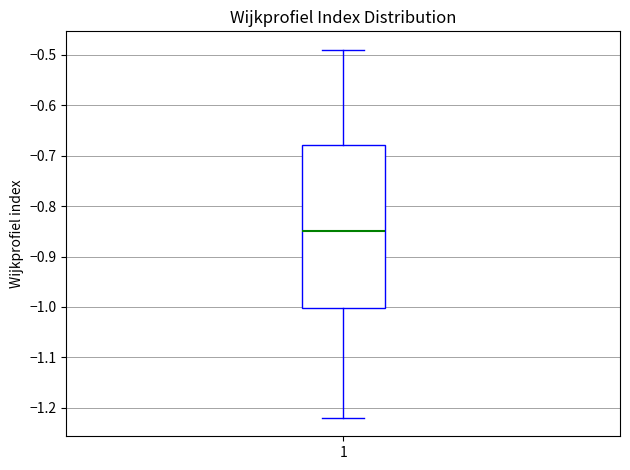

Read this box plot against the y-axis: the position of the median line, the range covered by the box, and the ends of both whiskers. The values are not printed on the chart, so give them approximately, as read against the axis.

median -0.85, box -1.00 to -0.68, whiskers -1.22 to -0.49